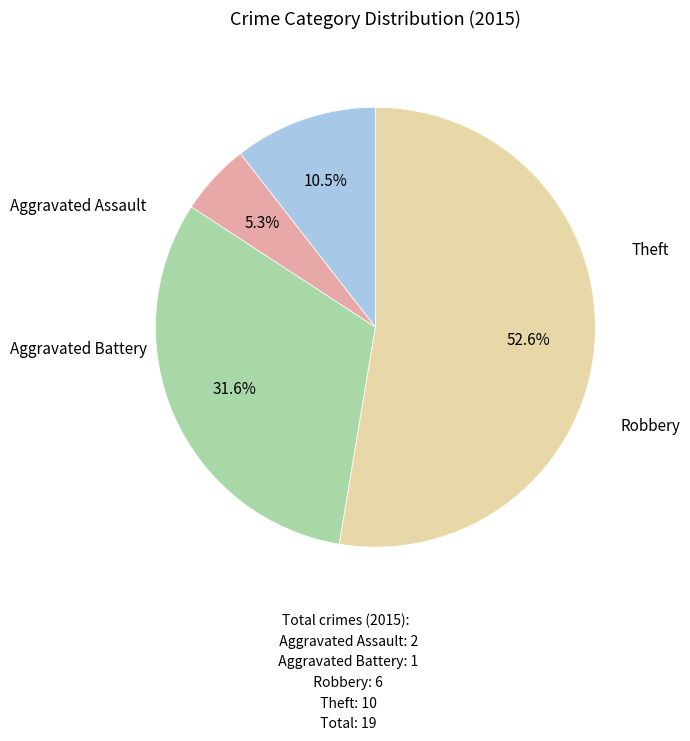

Is it true that Theft is 42% of the pie?

False